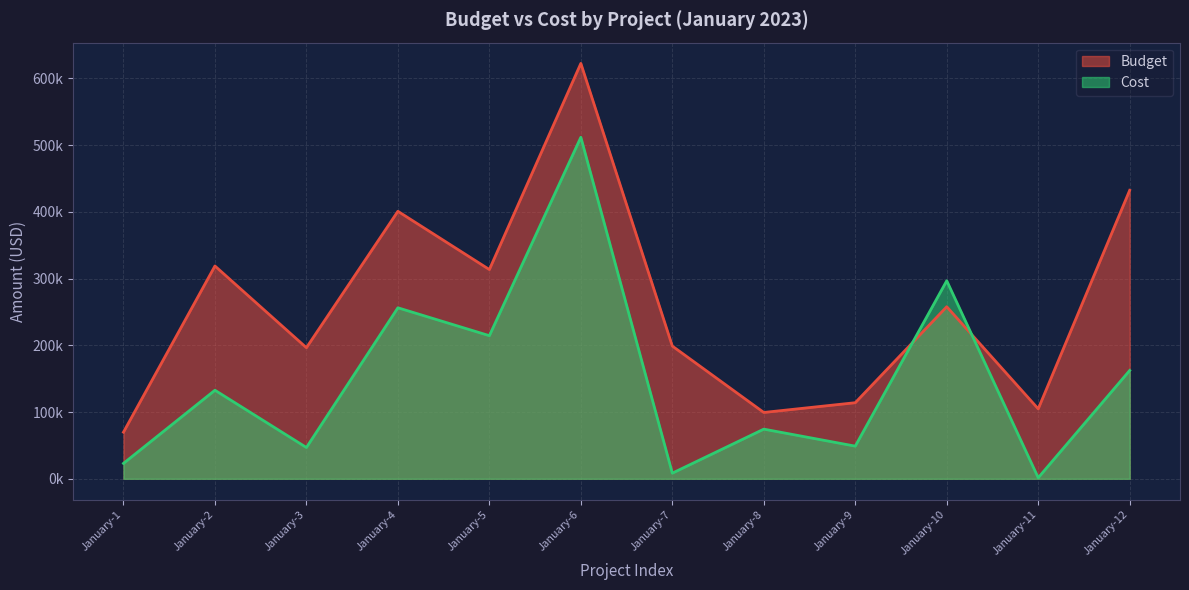

Reading left to right, list all the values displayed in this chart.

Budget: 69852.1	318853.9	196405.9	400796.0	313519.0	622413.6	198852.8	99372.6	113986.3	257805.3	104793.4	432258.1
Cost: 23050.8	132682.5	46866.0	256220.4	214429.7	511703.6	8432.4	74395.4	48916.6	296698.7	1545.5	162296.3